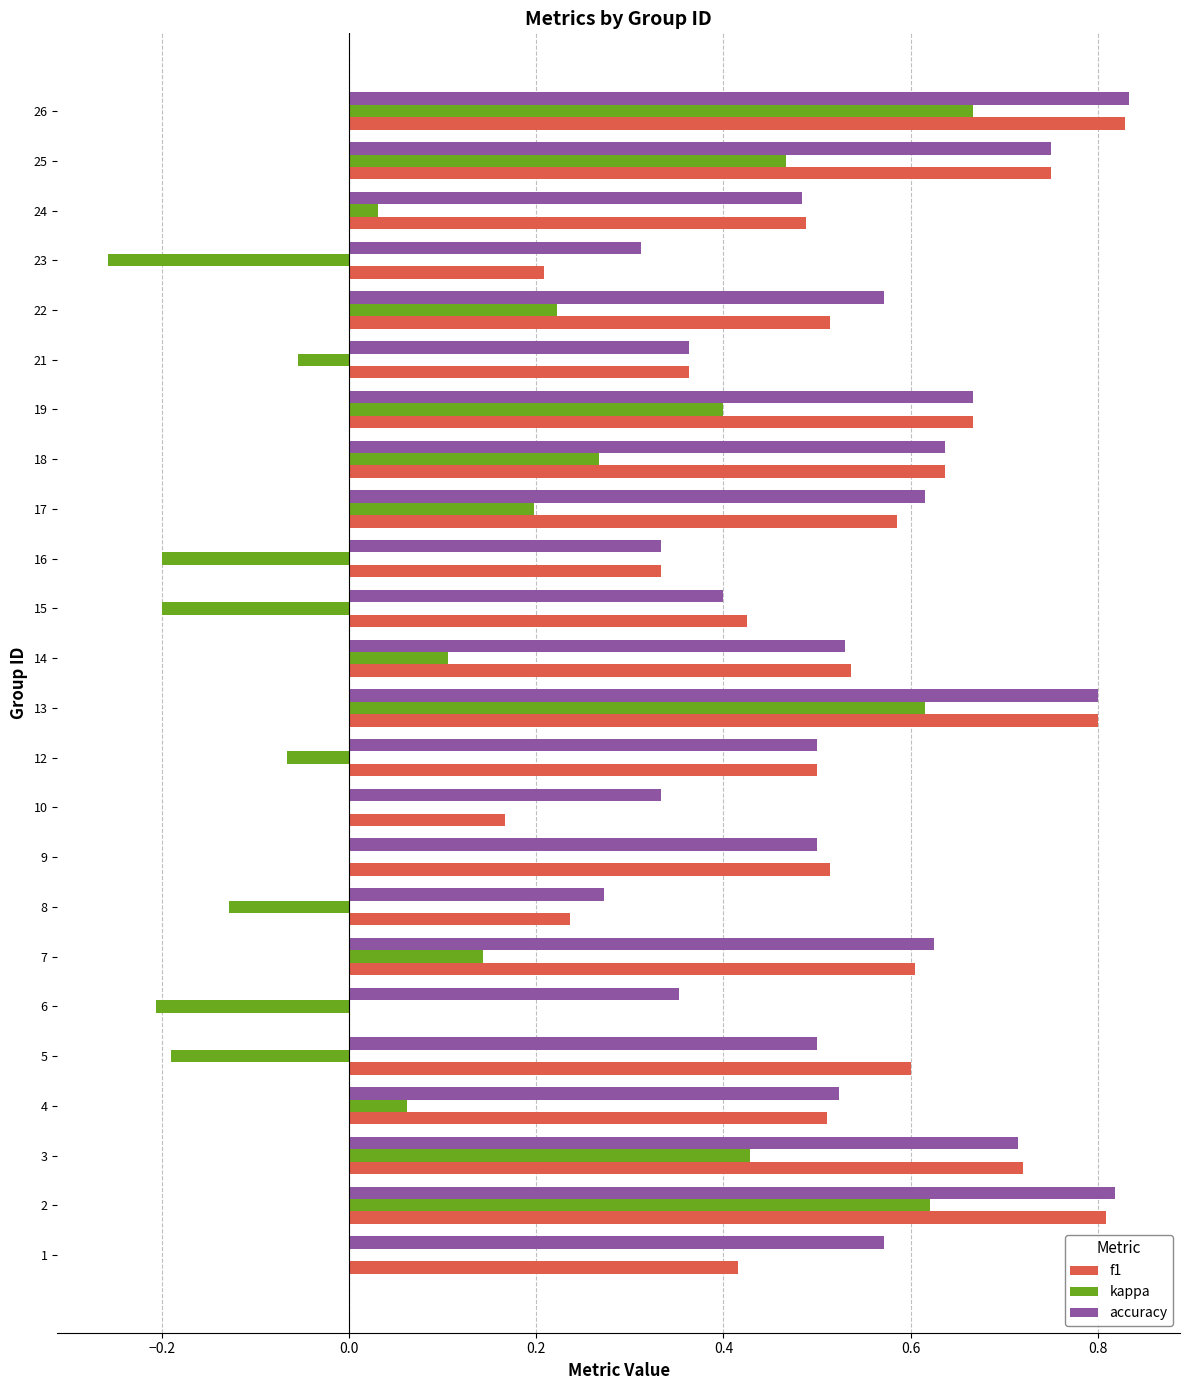

Between 16 and 17, which series saw the biggest shift?

kappa